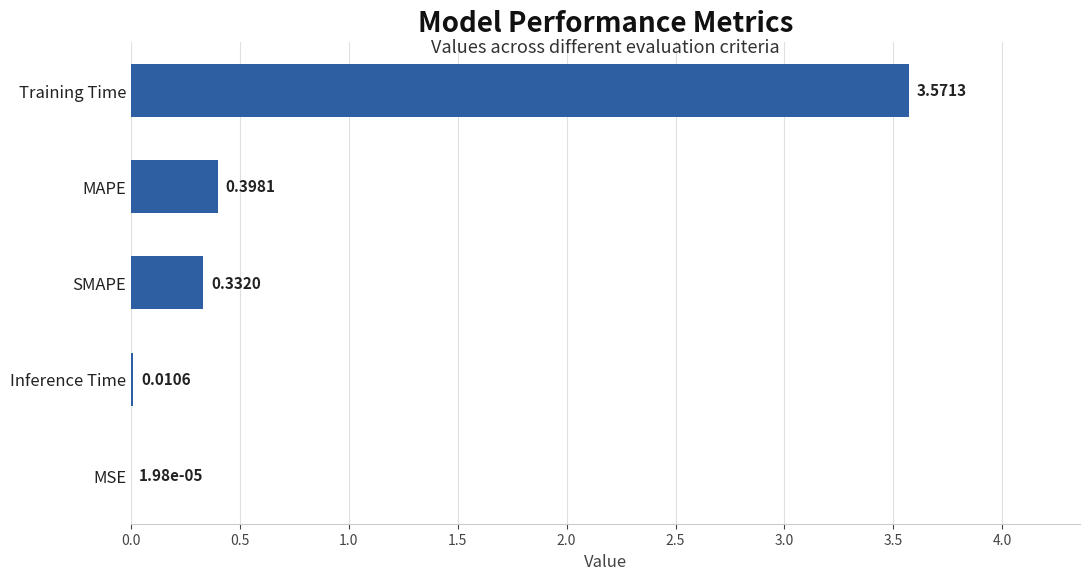

Are the bars horizontal?

Yes